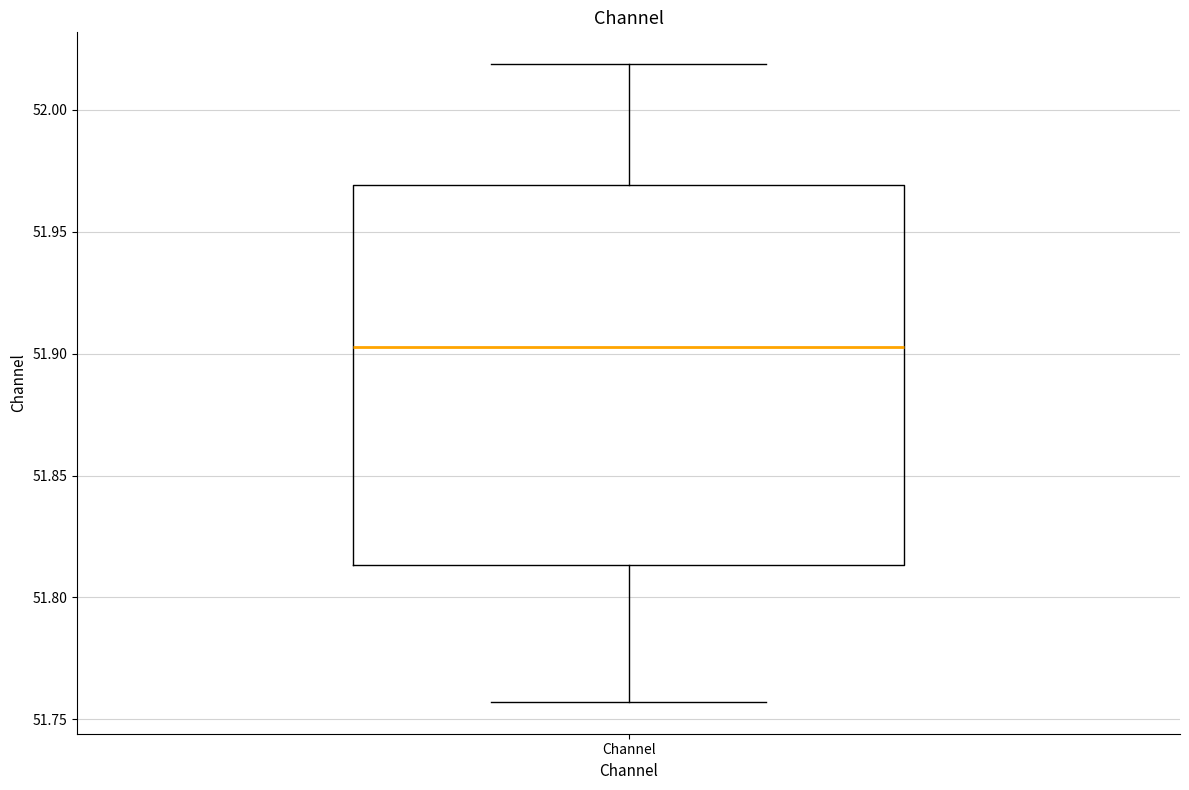

Read this box plot against the y-axis: the position of the median line, the range covered by the box, and the ends of both whiskers. The values are not printed on the chart, so give them approximately, as read against the axis.

median 51.905, box 51.815 to 51.970, whiskers 51.755 to 52.020